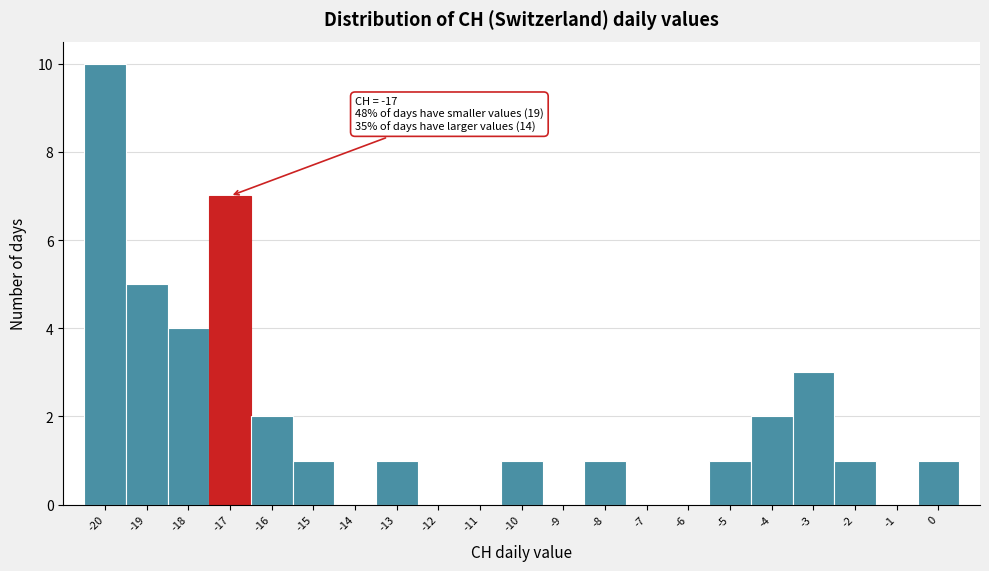

Over which range of the x-axis is the bar tallest?

-20.5 to -19.5